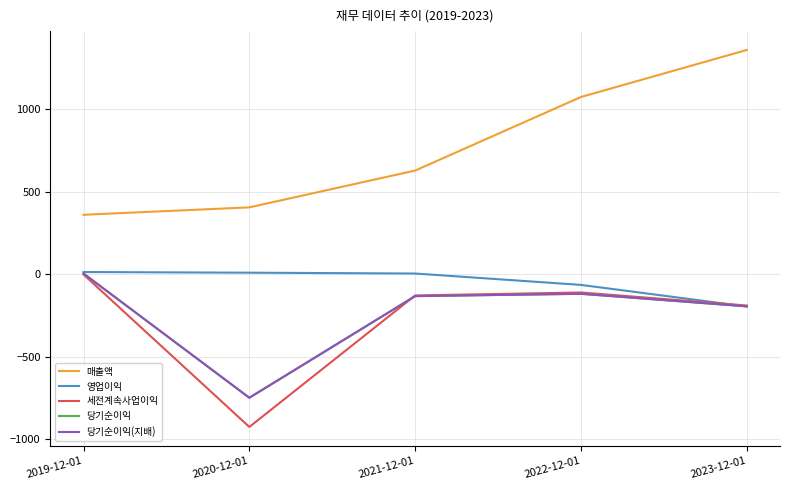

Which series changed the most between 2019-12-01 and 2021-12-01?

매출액